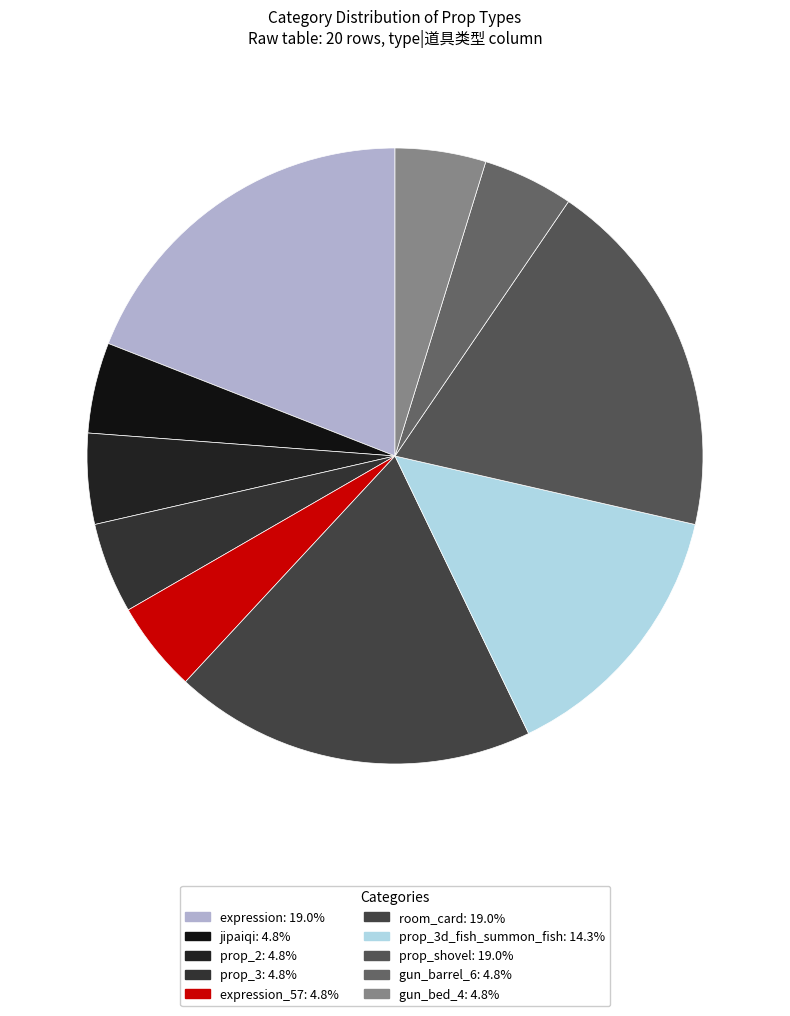

What is the largest slice in the pie chart?

expression